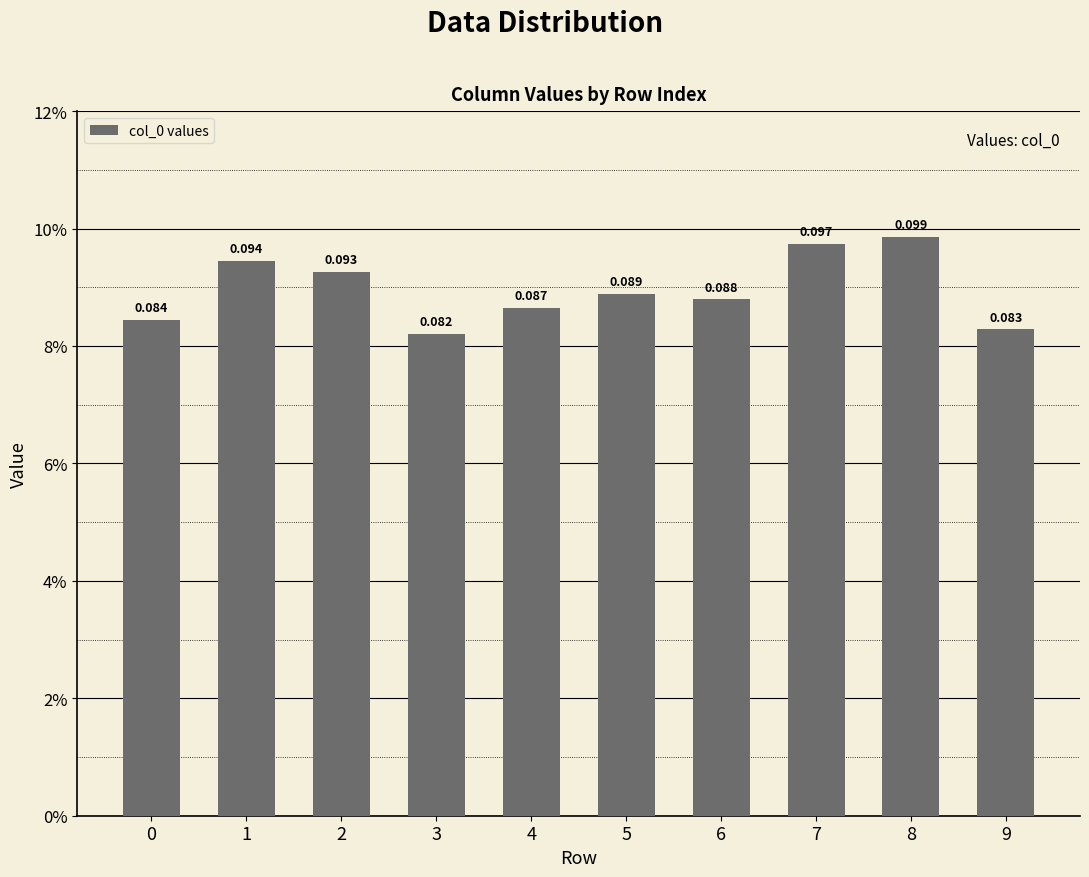

List the labels in order of value, largest first.

8, 7, 1, 2, 5, 6, 4, 0, 9, 3